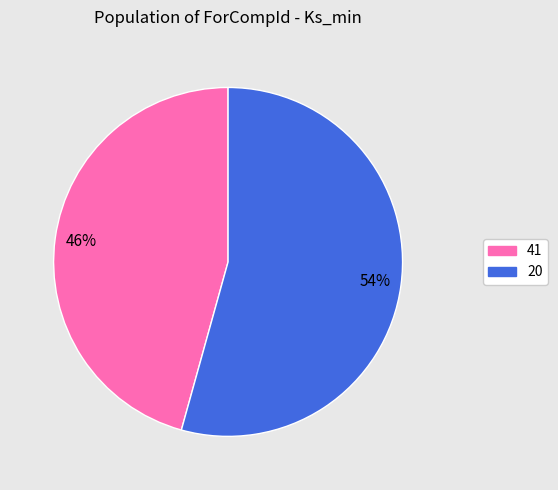

The 20 slice represents 54% of the pie. True or false?

True